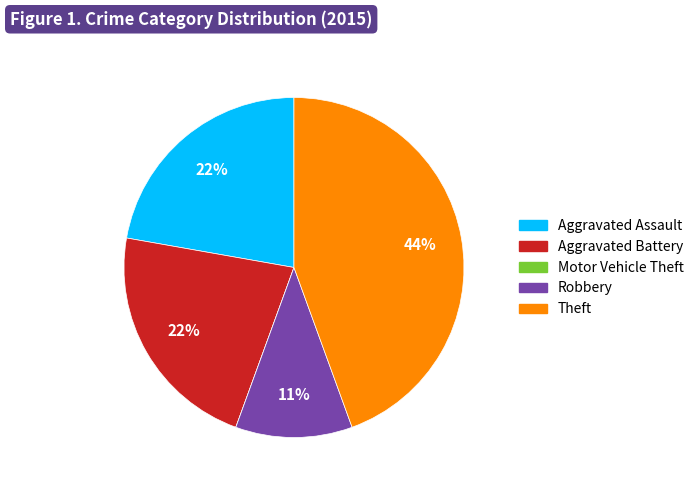

Is the sum of Aggravated Assault and Robbery greater than half?

No